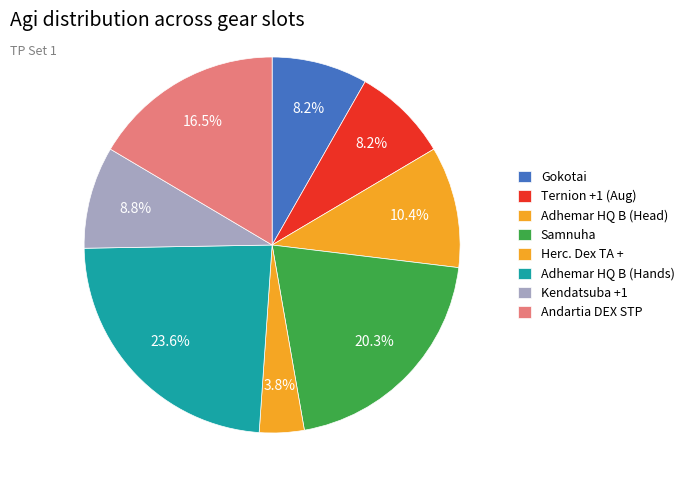

Count the number of slices in the pie.

8